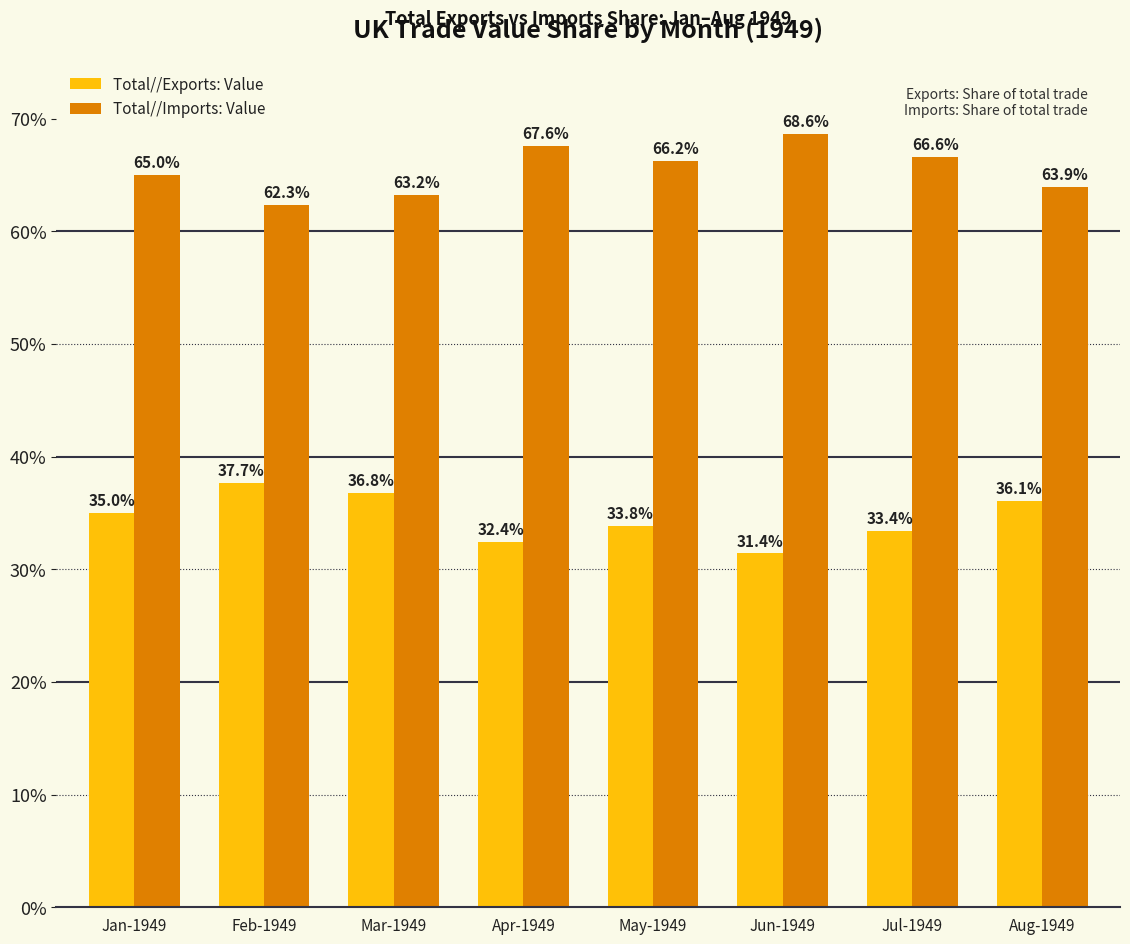

Is it true that Total//Imports: Value equals 47.1 at Jun-1949?

False